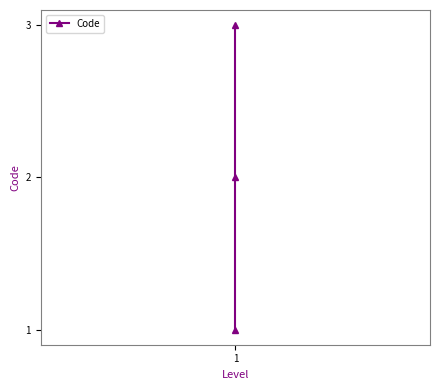

What is the smallest value displayed?

1